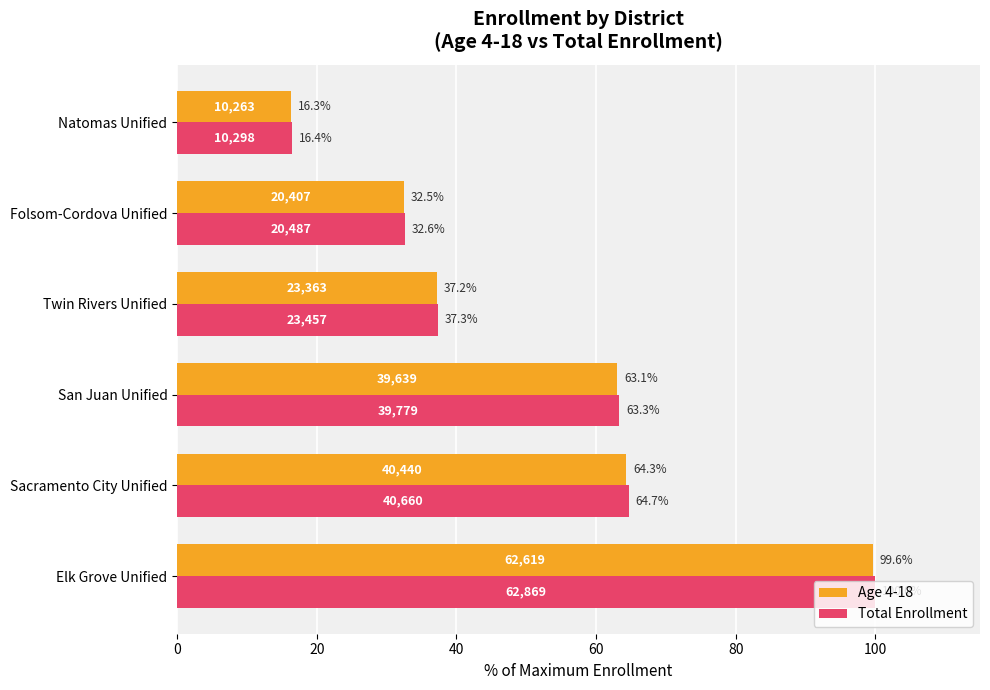

What is the lowest value of the Total Enrollment series?

16.4